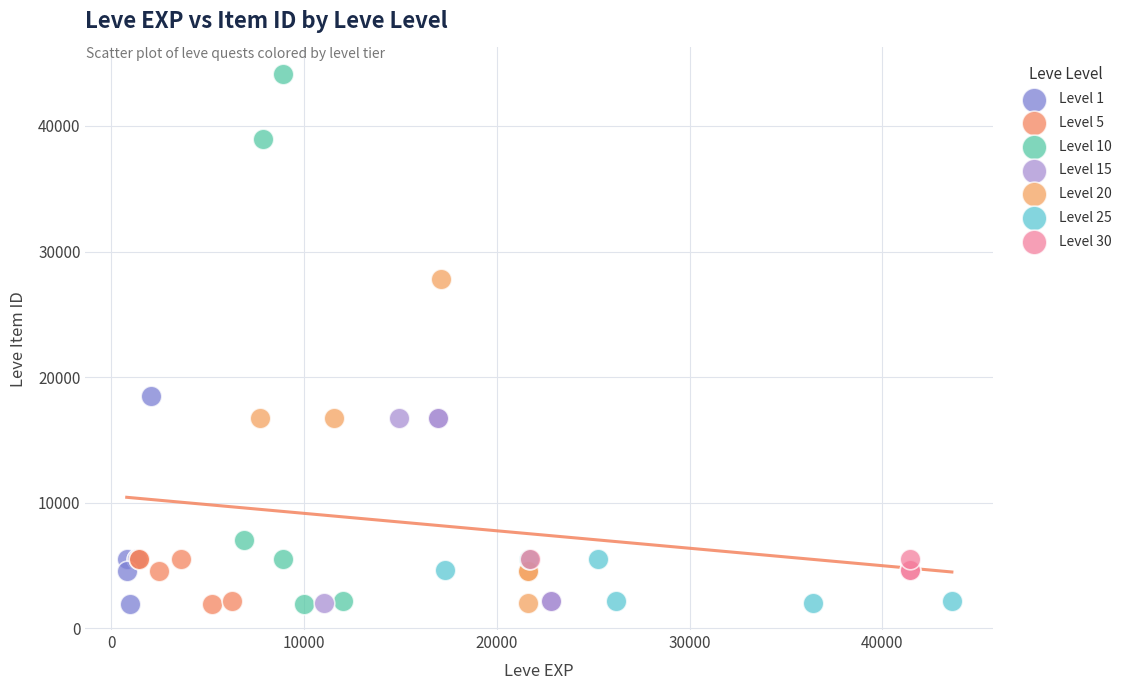

Which series contains the highest Y value?

Level 10